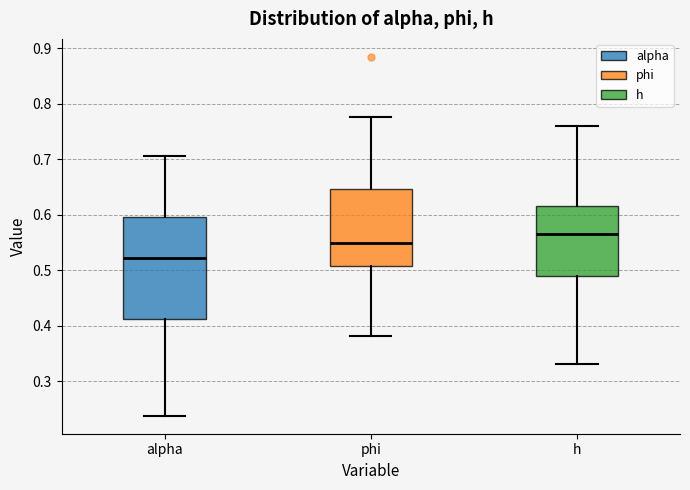

Reading left to right, read every box against the y-axis: the position of its median line, the range the box covers, and the ends of its whiskers. The values are not printed on the chart, so give them approximately, as read against the axis.

alpha: median 0.52, box 0.41 to 0.60, whiskers 0.24 to 0.70
phi: median 0.55, box 0.51 to 0.65, whiskers 0.38 to 0.78
h: median 0.56, box 0.49 to 0.62, whiskers 0.33 to 0.76